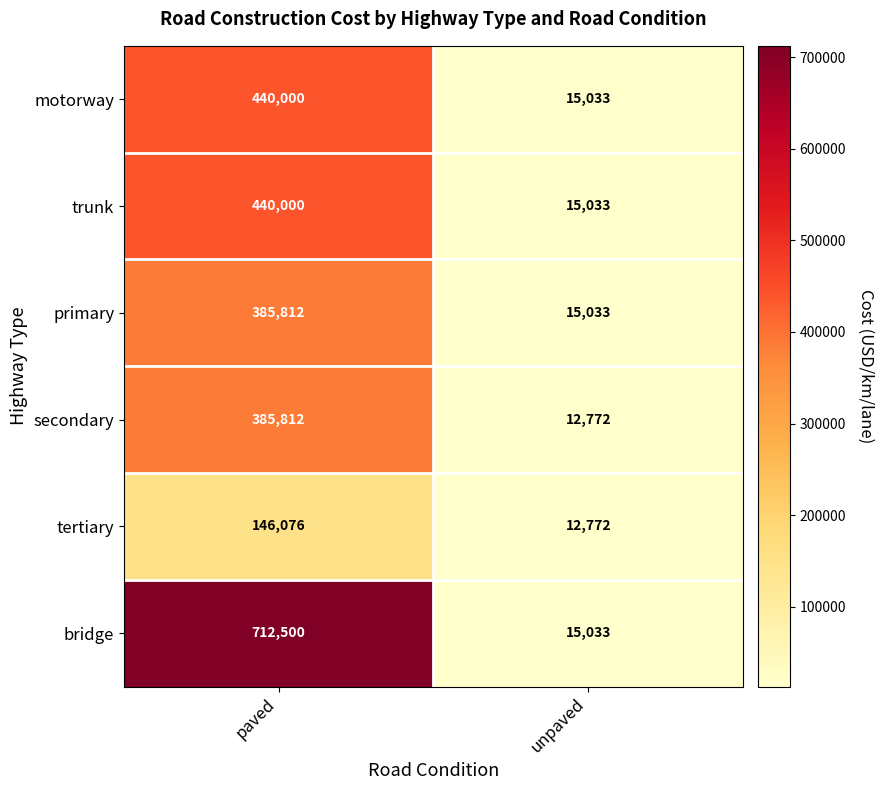

What is the greatest value displayed?

712500